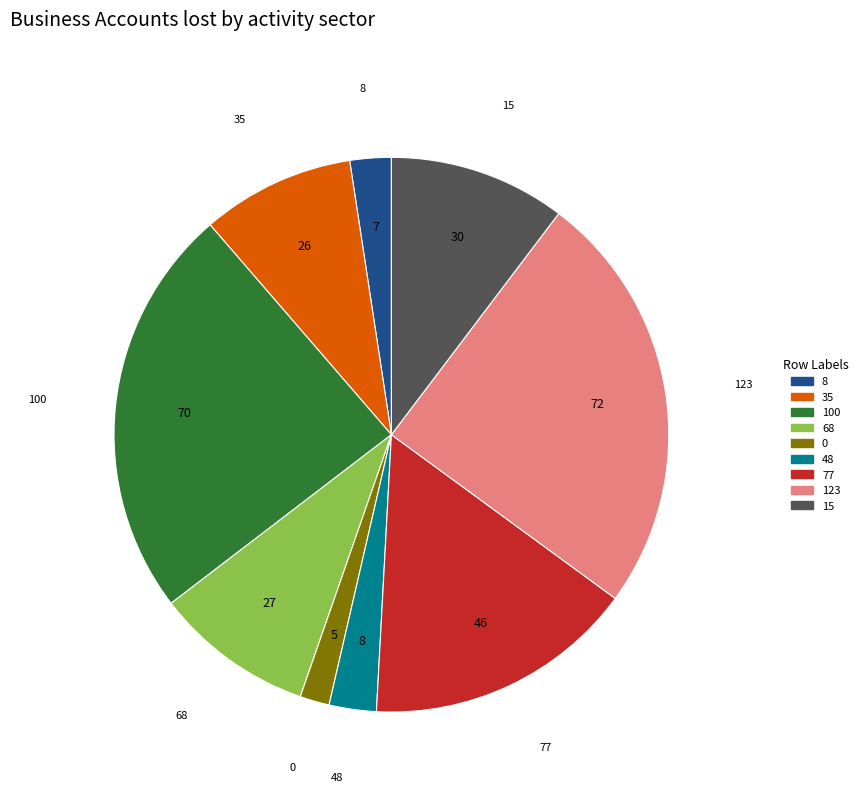

What is the smallest slice in the pie chart?

0